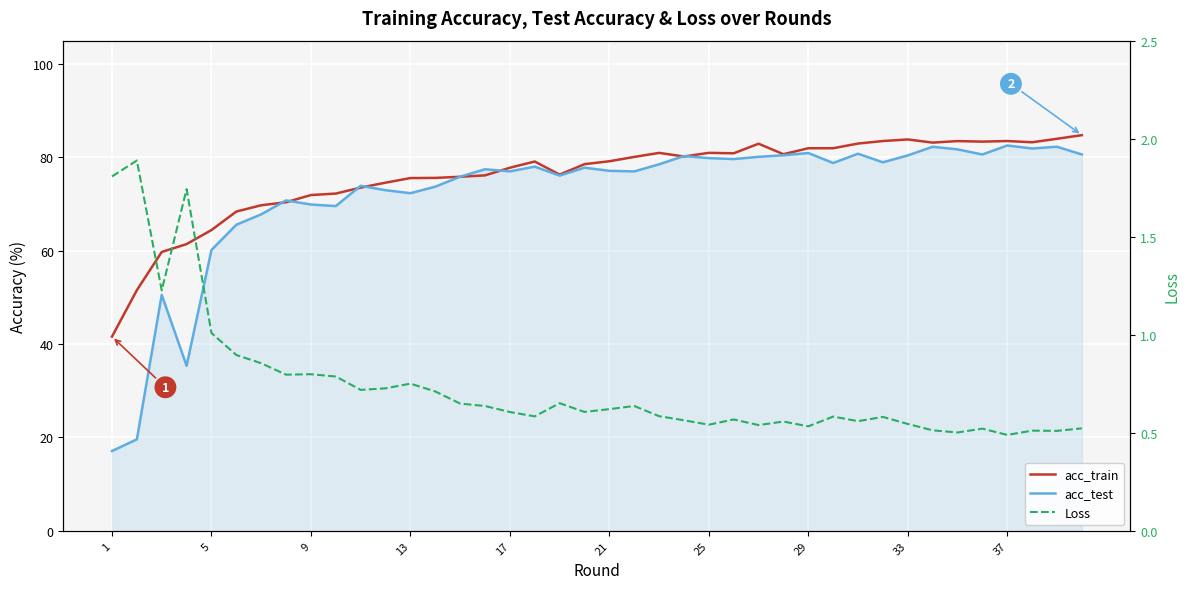

In Loss, how many points are higher than both neighbors (excluding endpoints)?

12